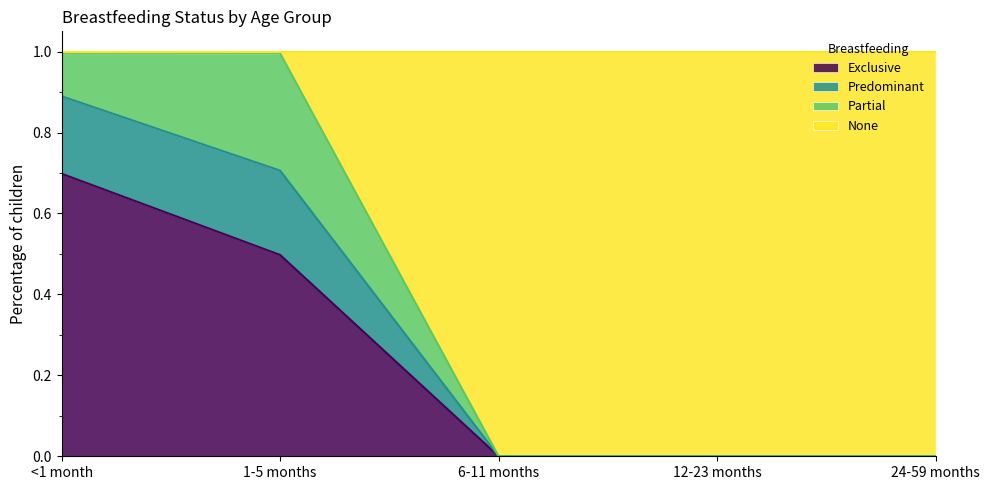

The Exclusive series shows 0.0 at 6-11 months. True or false?

True